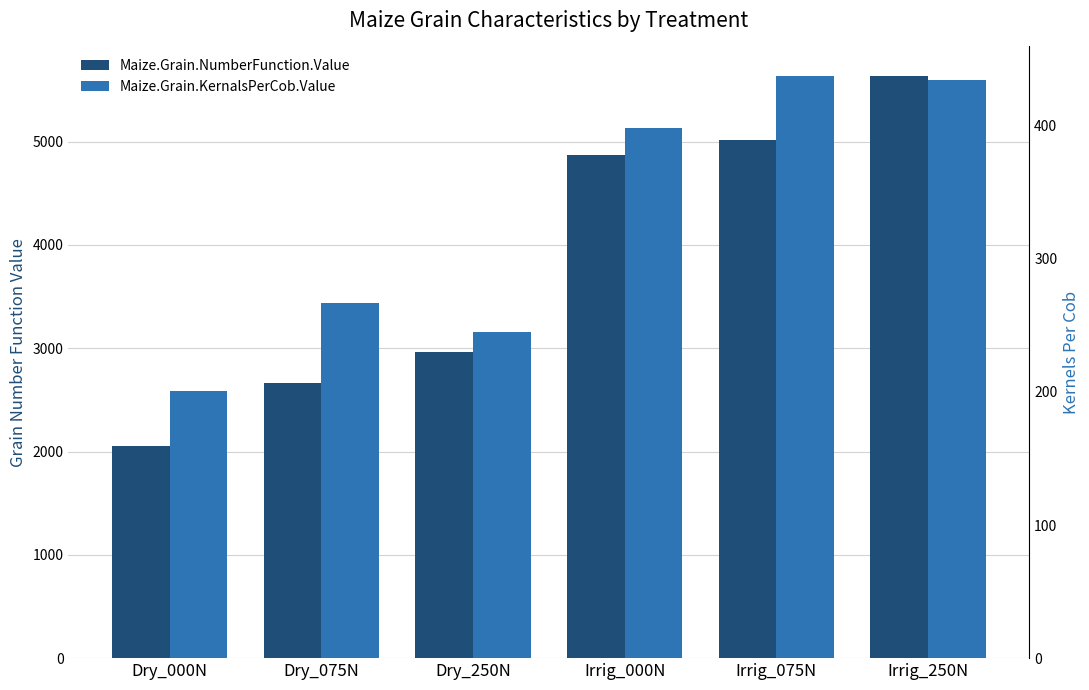

Is the value of Maize.Grain.KernalsPerCob.Value at Irrig_250N greater than the value of Maize.Grain.NumberFunction.Value at Dry_000N?

No